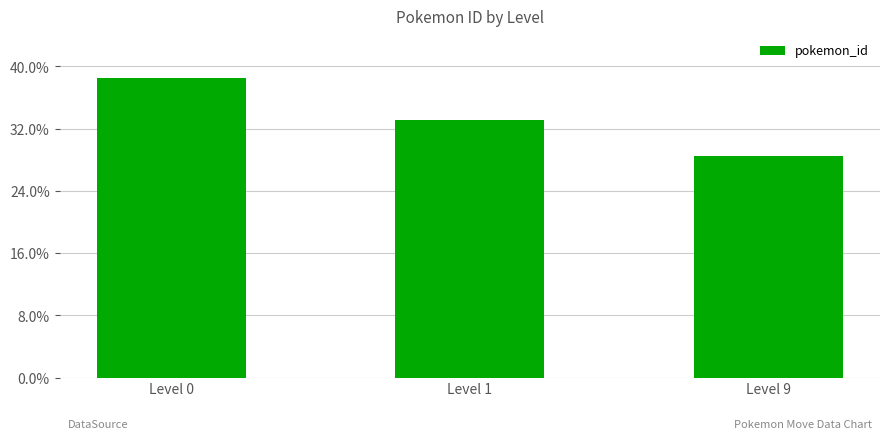

Is it true that the value at Level 9 is 18.4?

False